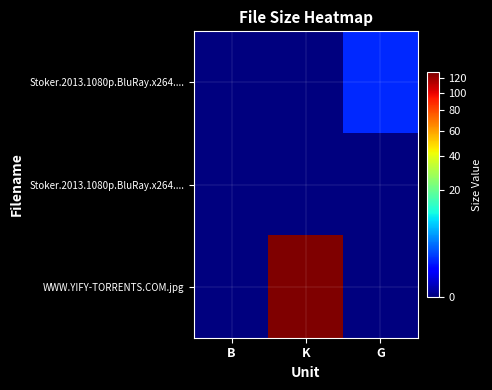

At how many categories does at least one series exceed 78?

1